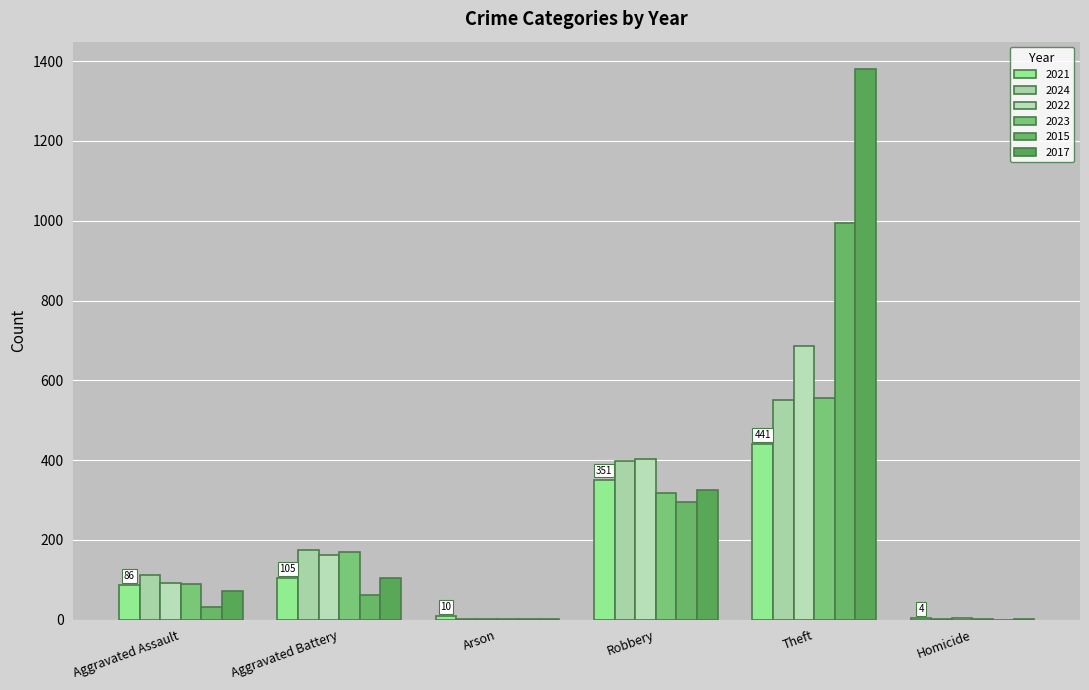

The value of 2024 at Aggravated Battery is 45. True or false?

False